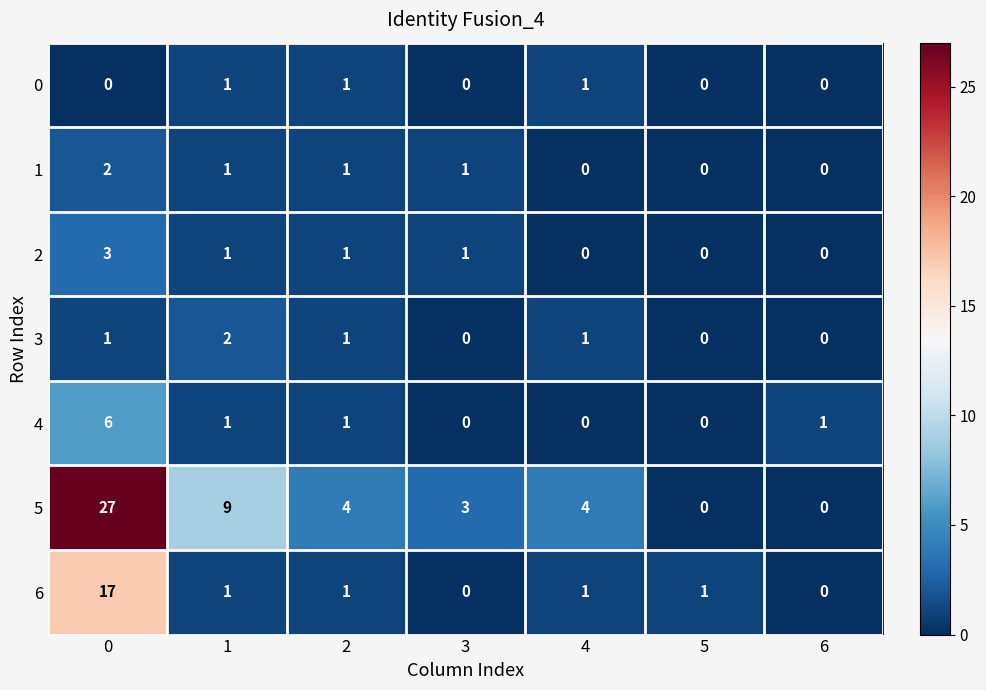

What is the difference between the second highest and second lowest values in the 5 series?

9